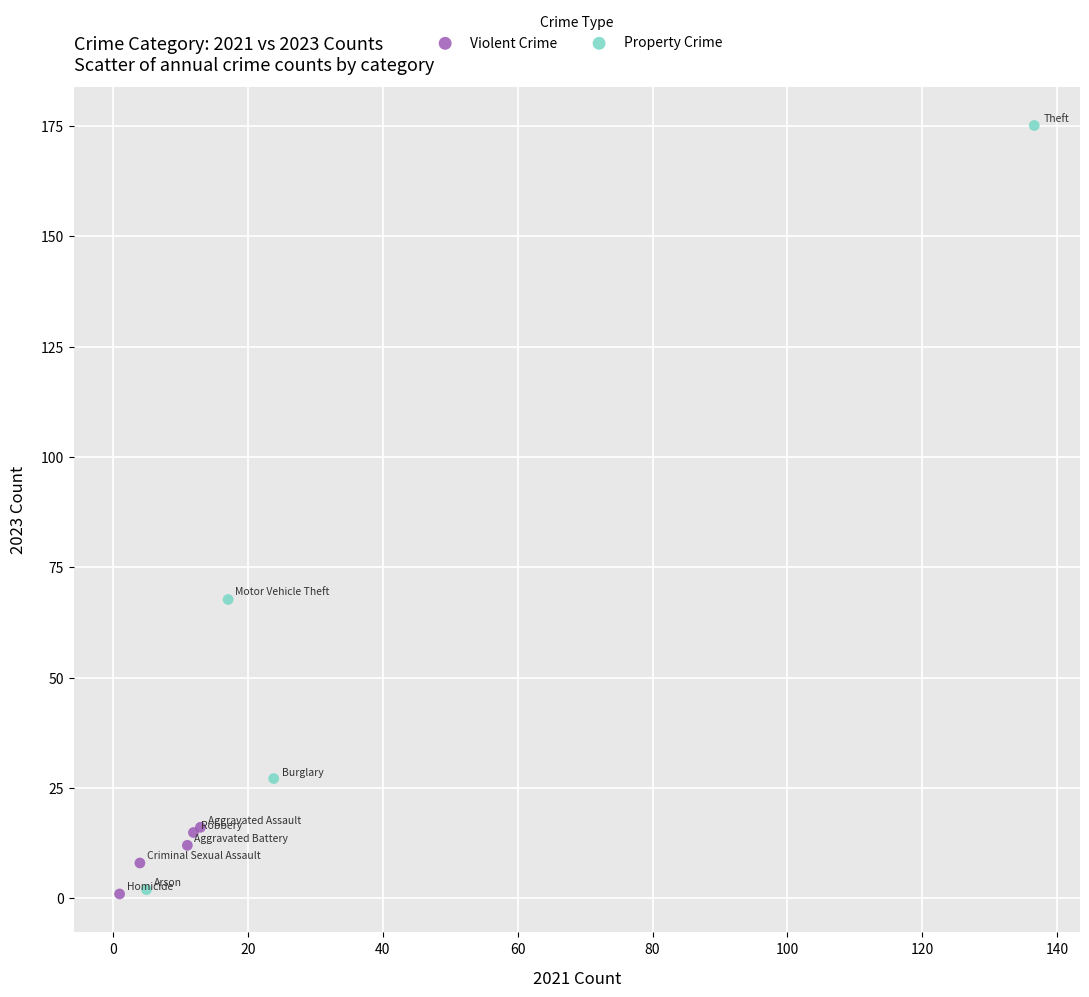

Which series reaches the maximum Y coordinate?

Property Crime